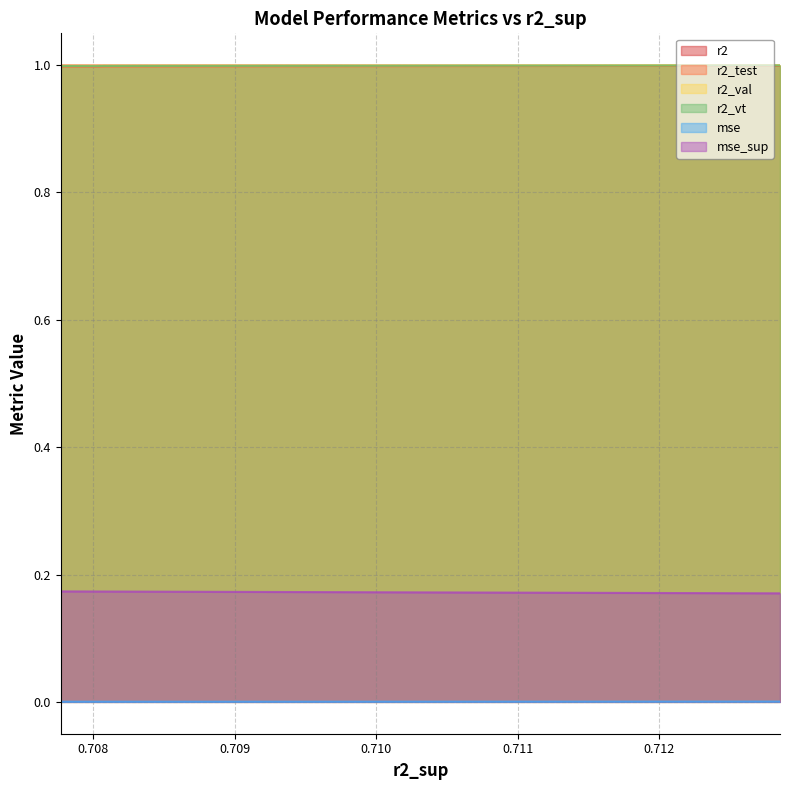

What is the highest value of the r2_test series?

1.0